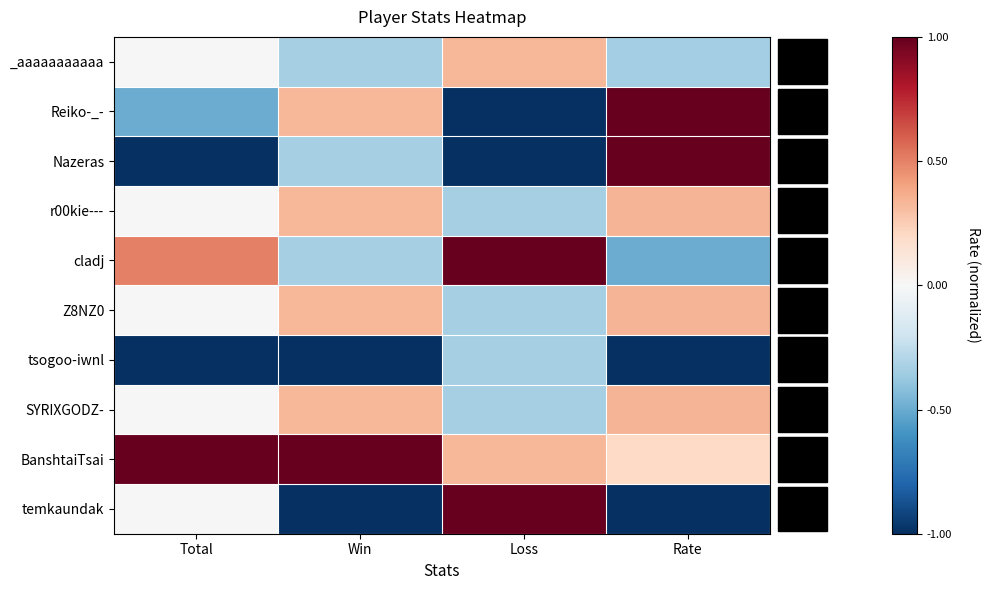

List the series in order of their peak value, highest first.

Reiko-_-, Nazeras, cladj, BanshtaiTsai, temkaundak, r00kie---, Z8NZ0, SYRIXGODZ-, _aaaaaaaaaaa, tsogoo-iwnl